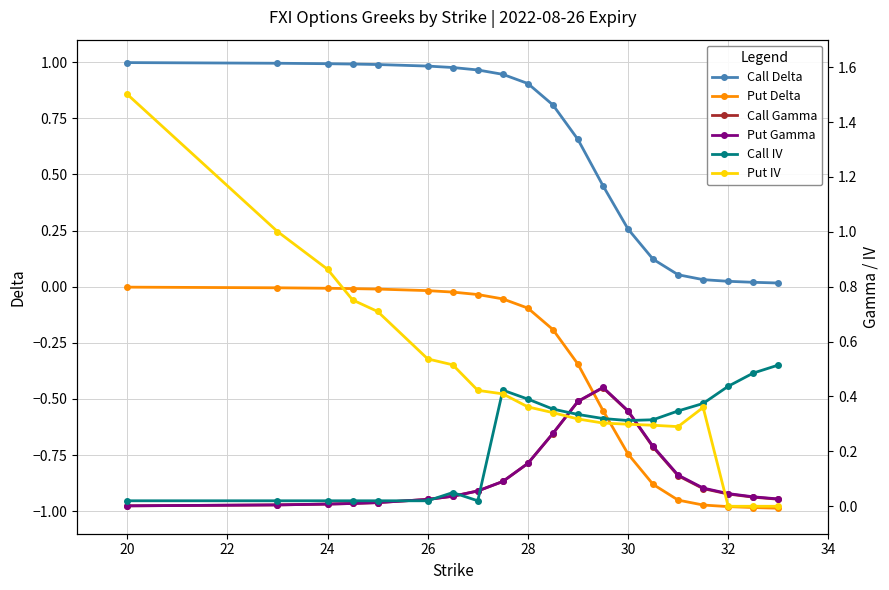

True or false: Call Delta has a value of 1.0 at 26.

True